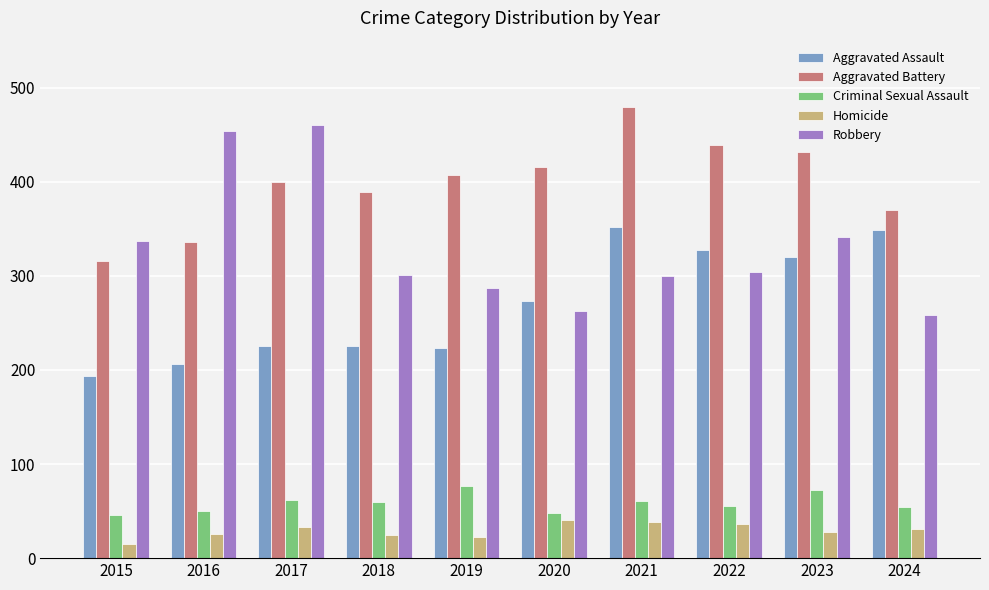

Between 2017 and 2018, which series saw the biggest shift?

Robbery